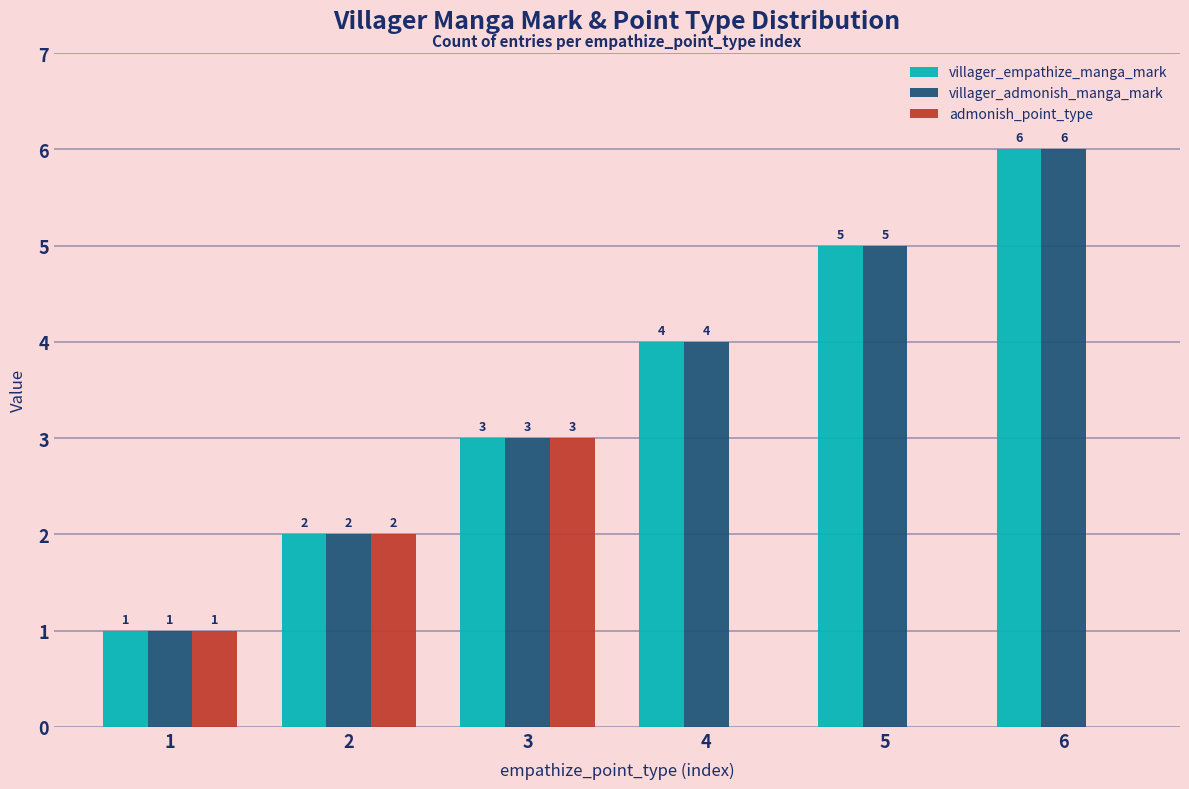

Is it true that villager_empathize_manga_mark equals 3 at 3?

True